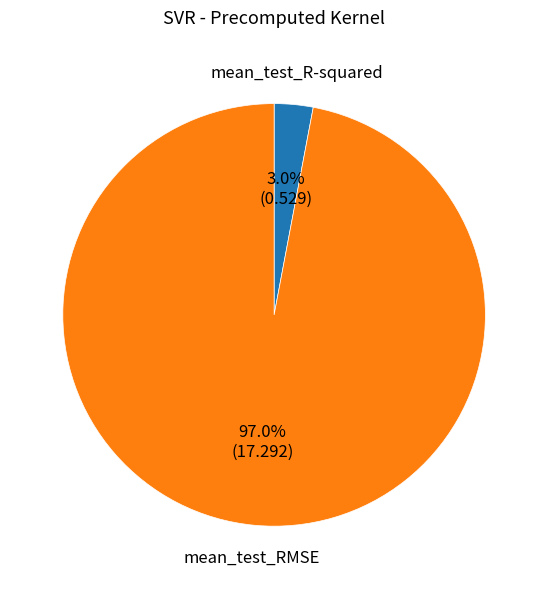

The mean_test_R-squared slice represents 13% of the pie. True or false?

False